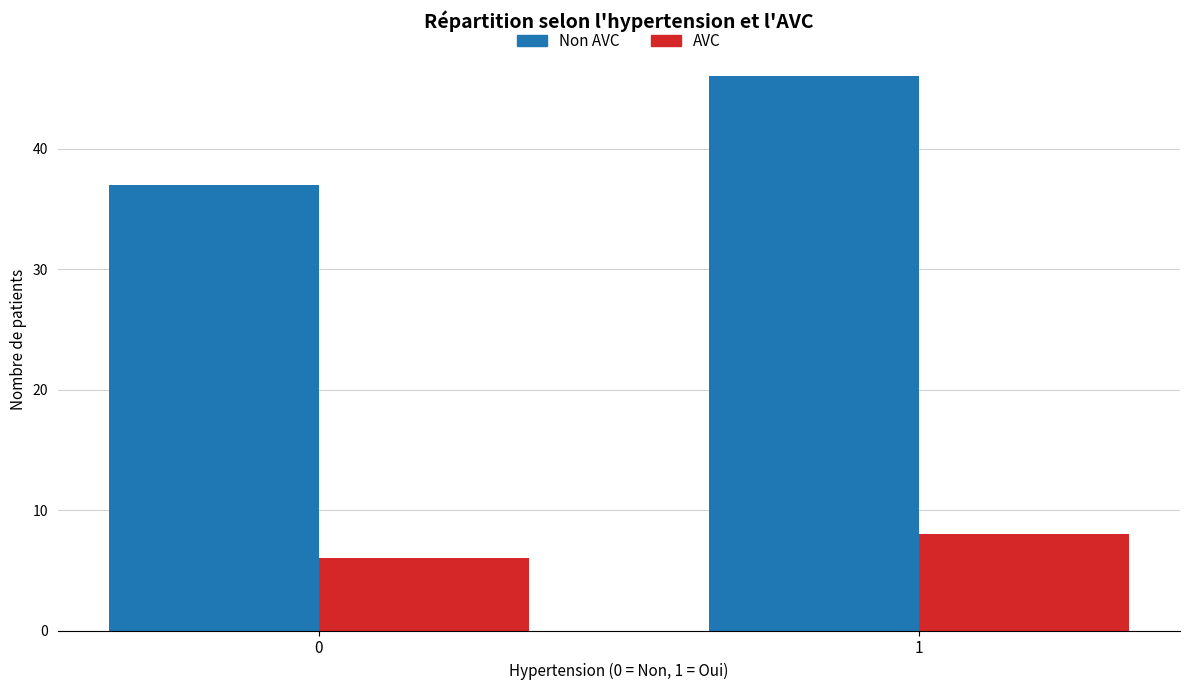

How many series are shown in this chart?

2